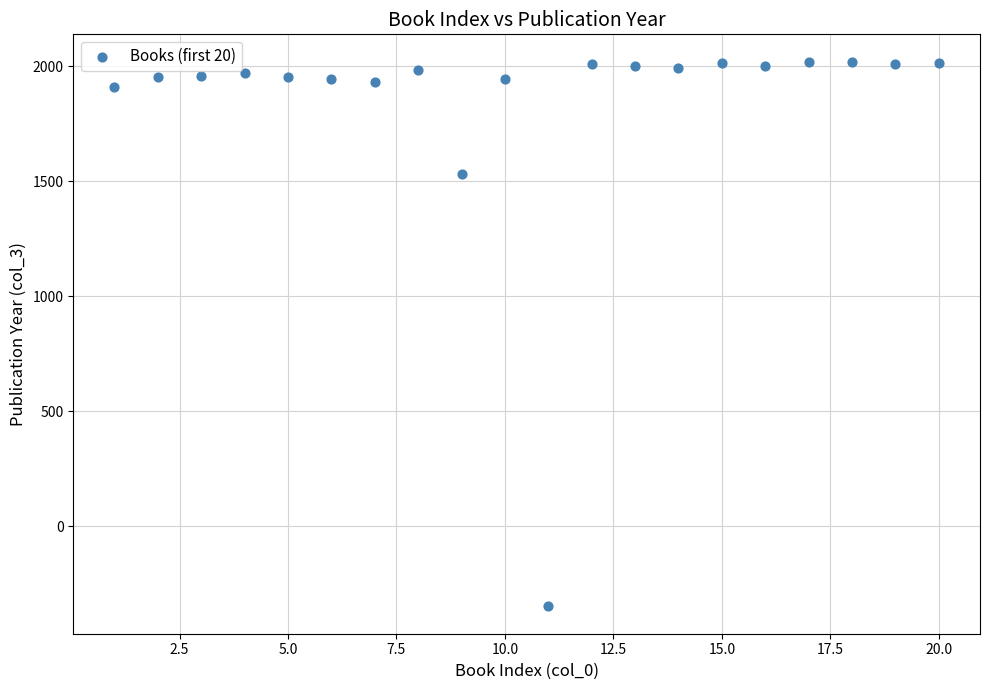

What is the range of X values (max minus min)?

19